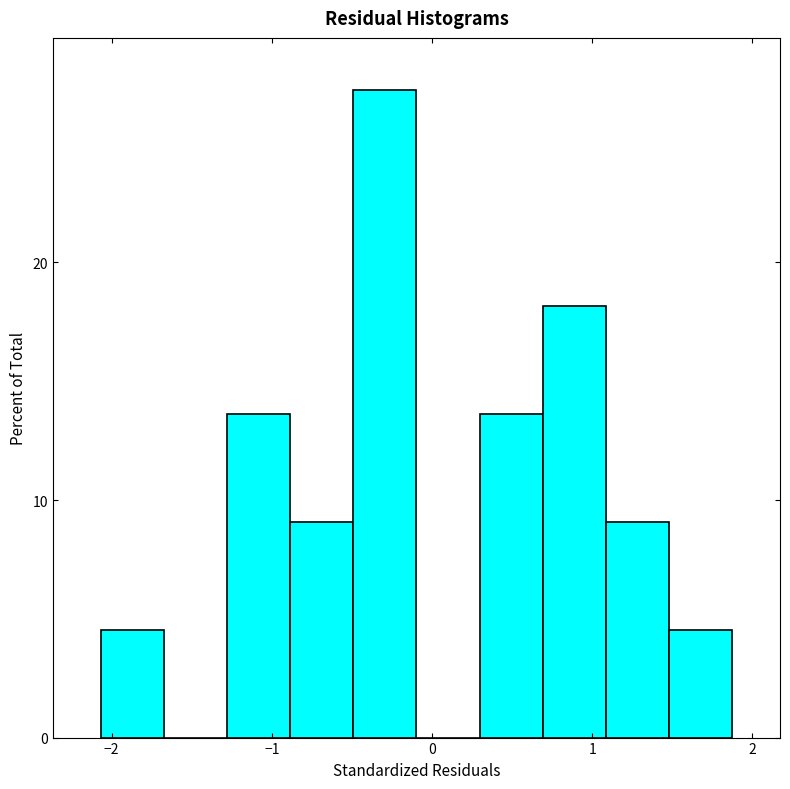

Read against the x-axis, roughly where is the centre of the tallest bar?

-0.3